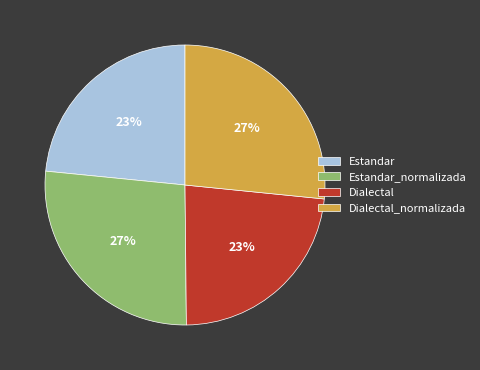

To the nearest percent, what is the average slice percentage?

25%